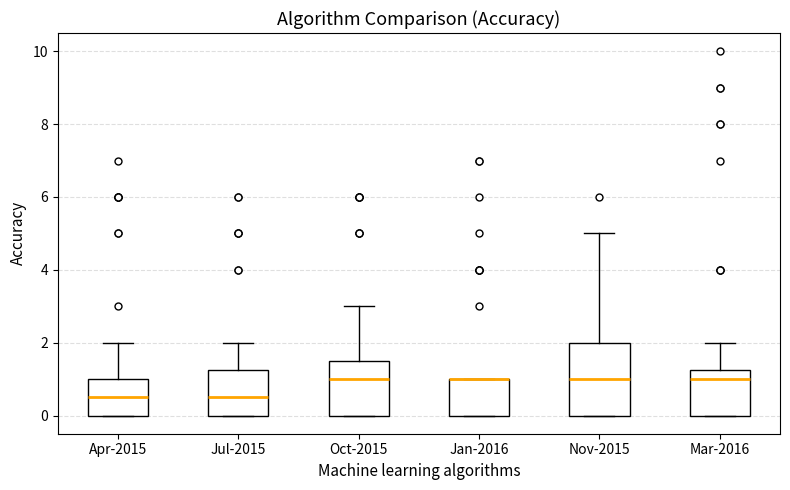

Reading left to right, read every box against the y-axis: the position of its median line, the range the box covers, and the ends of its whiskers. The values are not printed on the chart, so give them approximately, as read against the axis.

Apr-2015: median 0.6, box 0.0 to 1.0, whiskers 0.0 to 2.0
Jul-2015: median 0.6, box 0.0 to 1.2, whiskers 0.0 to 2.0
Oct-2015: median 1.0, box 0.0 to 1.6, whiskers 0.0 to 3.0
Jan-2016: median 1.0 (drawn on the box's upper edge), box 0.0 to 1.0, whiskers 0.0 to 1.0
Nov-2015: median 1.0, box 0.0 to 2.0, whiskers 0.0 to 5.0
Mar-2016: median 1.0, box 0.0 to 1.2, whiskers 0.0 to 2.0